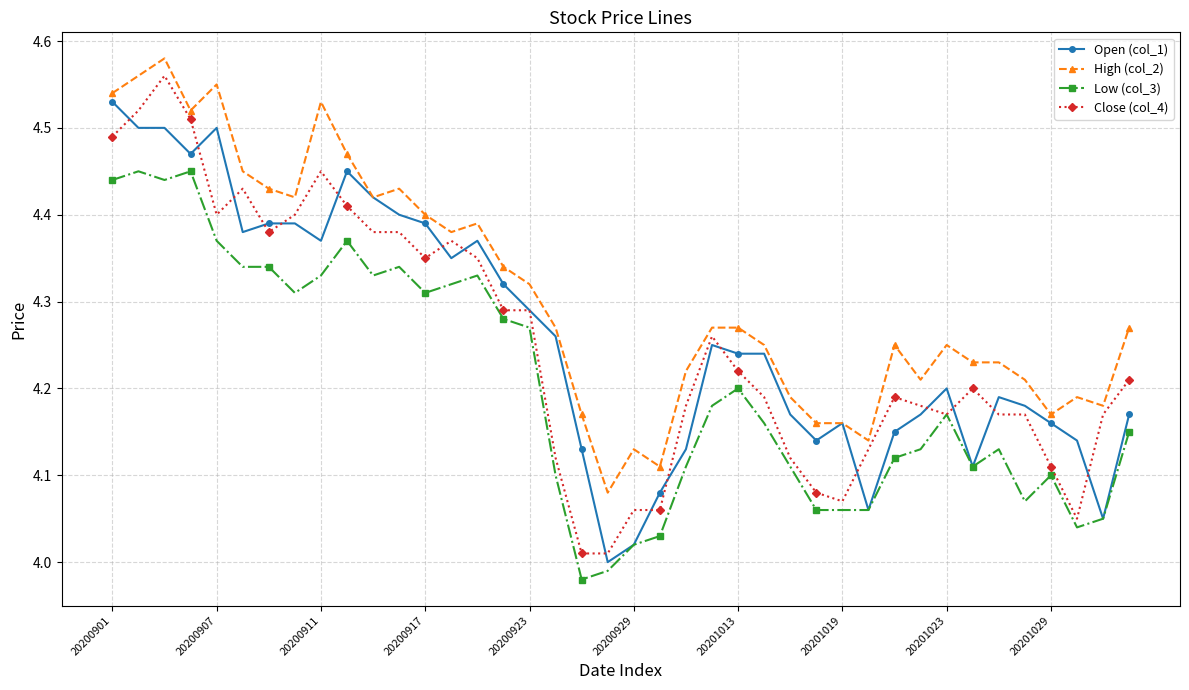

True or false: Close (col_4) has more than 1 interior local peaks.

True